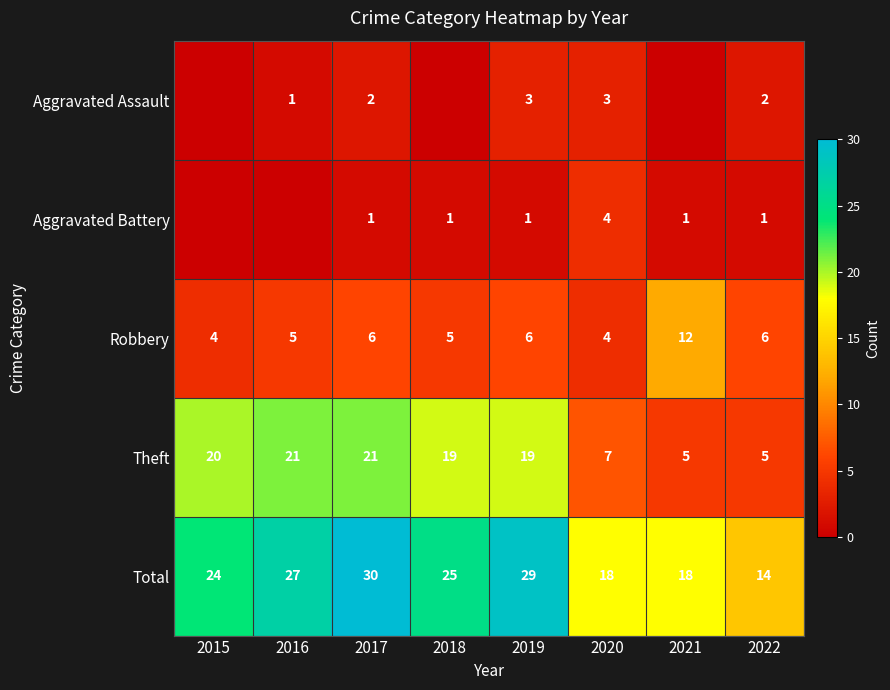

What is the total value across all series at 2018?

50